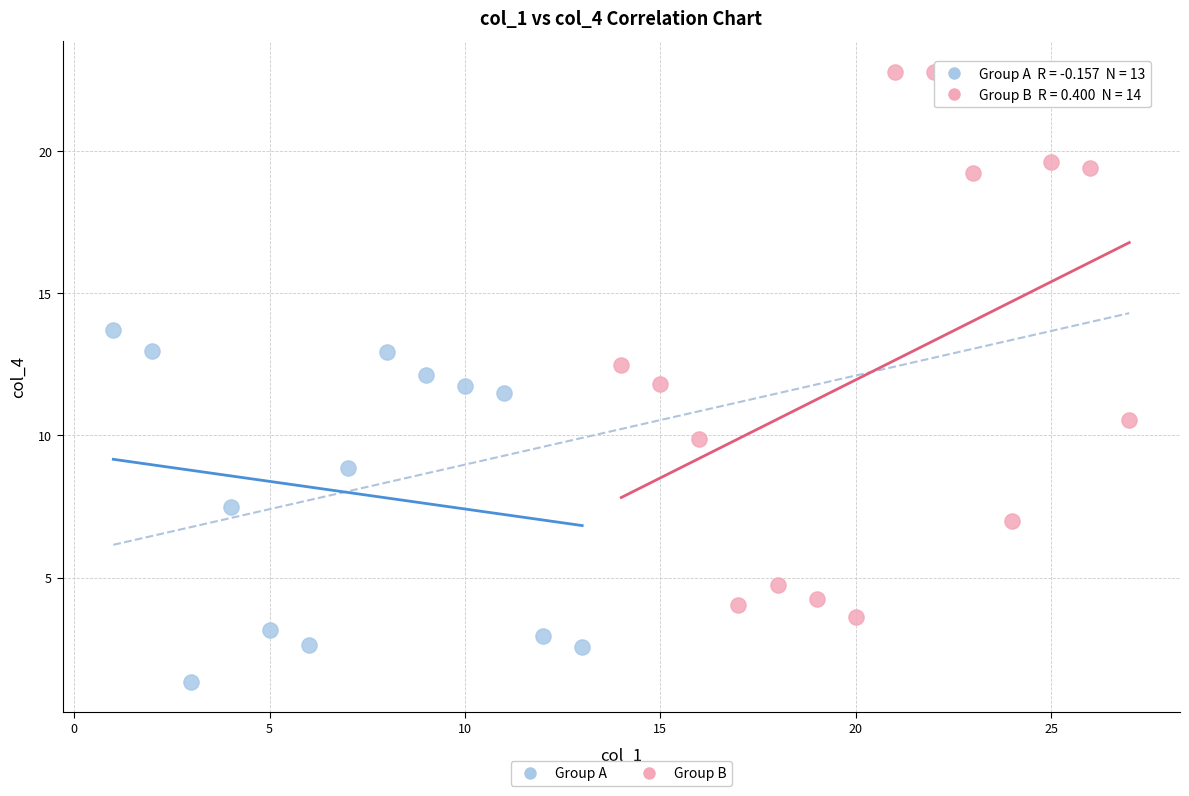

Which series reaches the minimum Y coordinate?

Group A